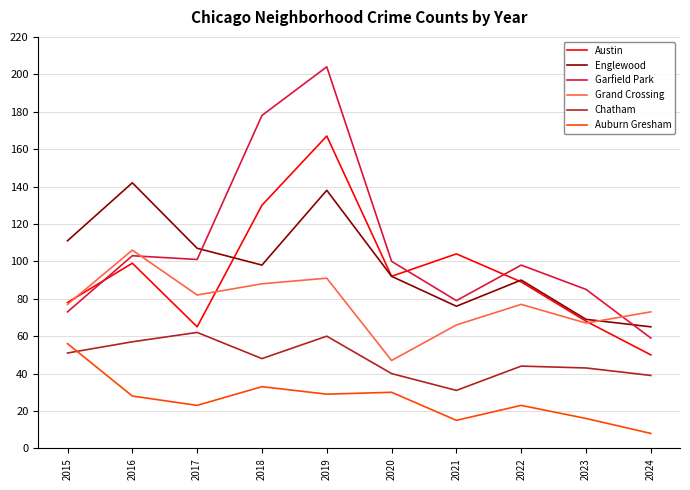

Read the Auburn Gresham value at 2015, to the nearest 10.

60